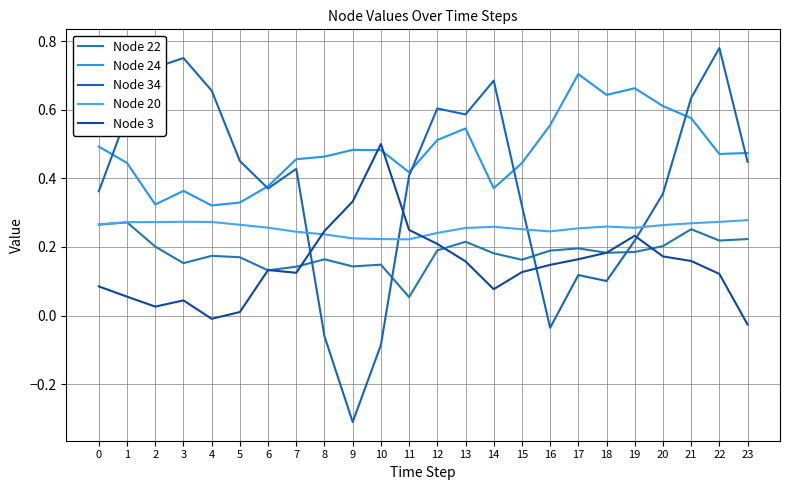

Which has a higher value, 9 or 6?

9